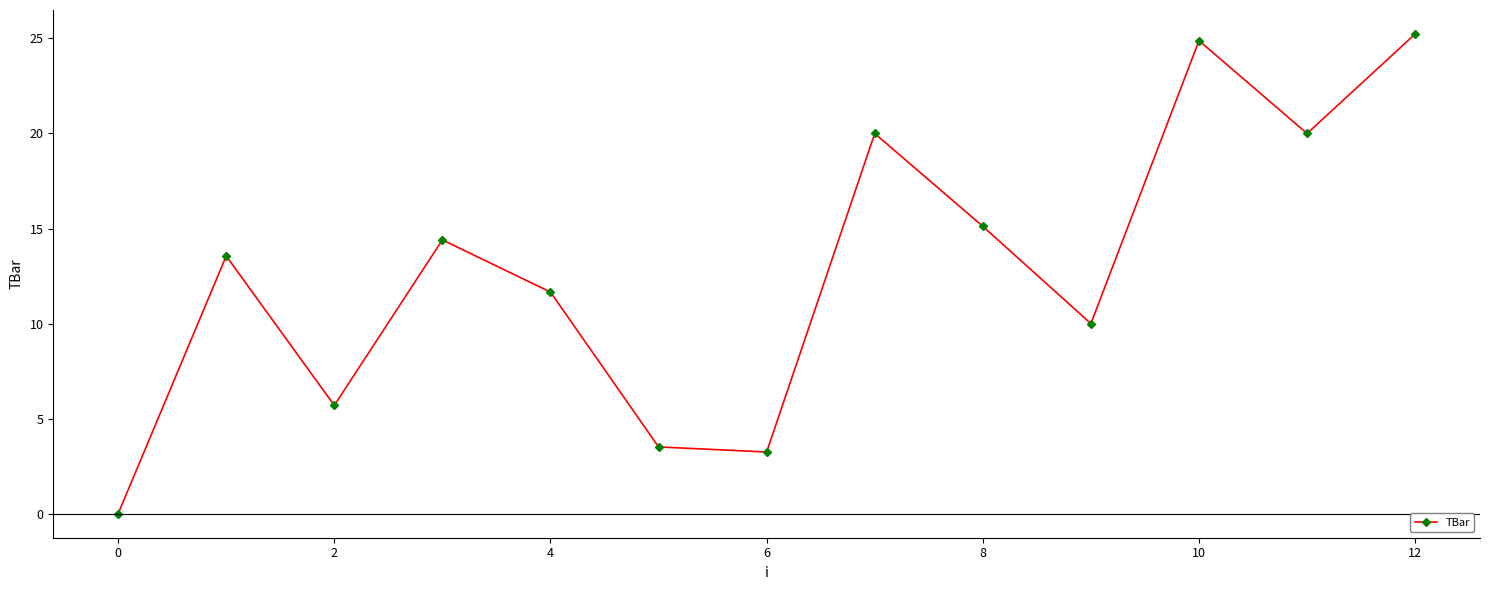

How many interior local valleys (lower than both neighbors) does the data have?

4